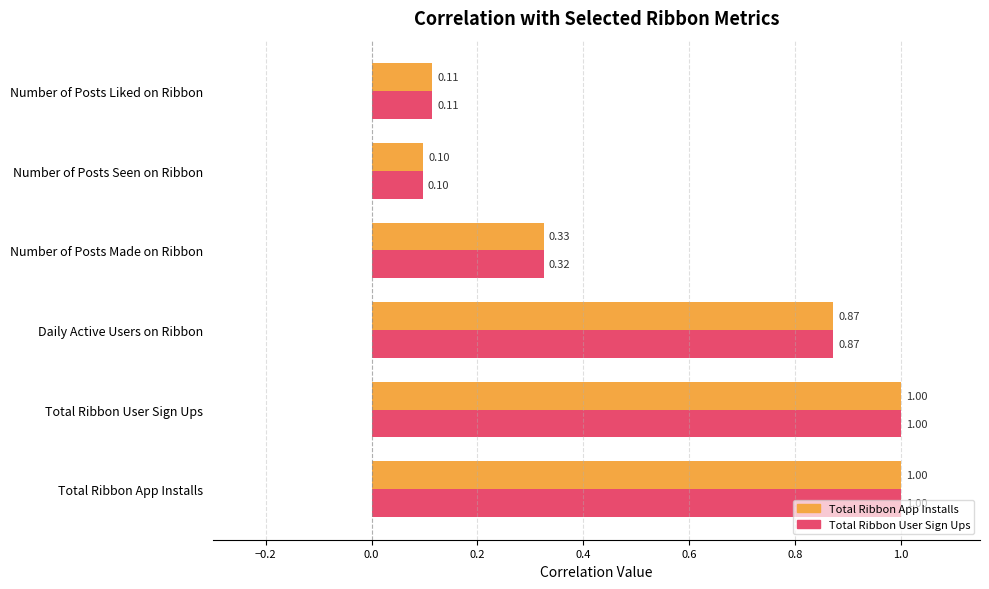

What is the difference between the Total Ribbon App Installs values at Number of Posts Seen on Ribbon and Daily Active Users on Ribbon?

0.8